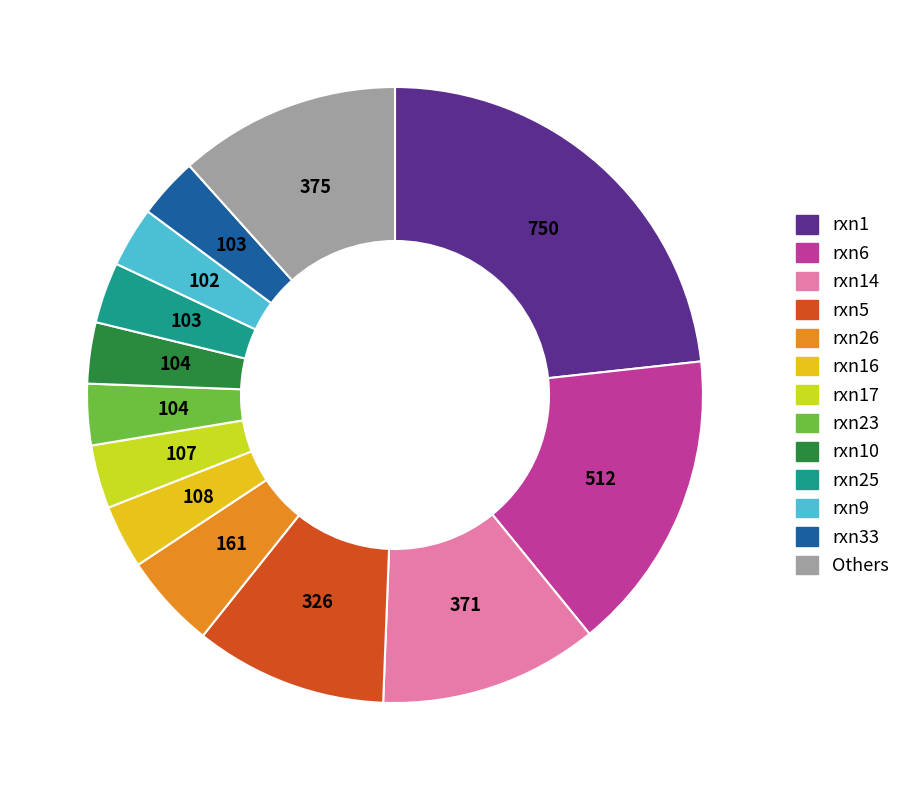

How many slices are in this pie chart?

13